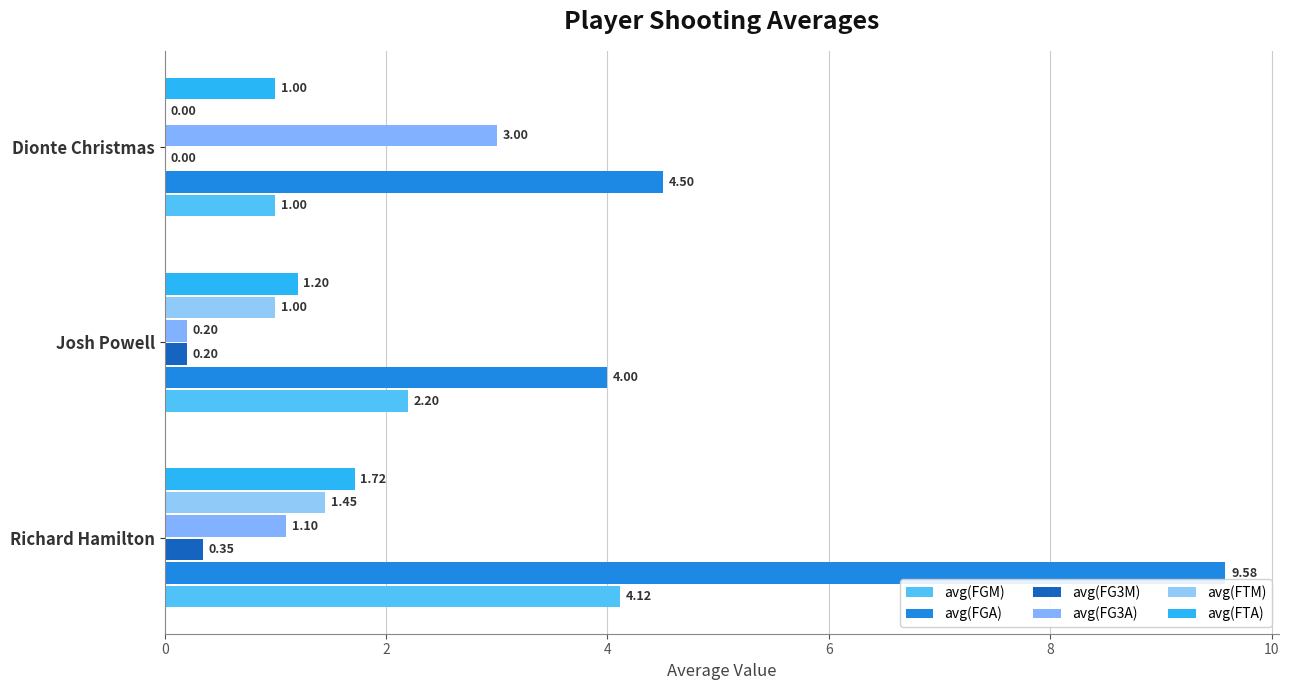

At how many categories does at least one series exceed 2?

3